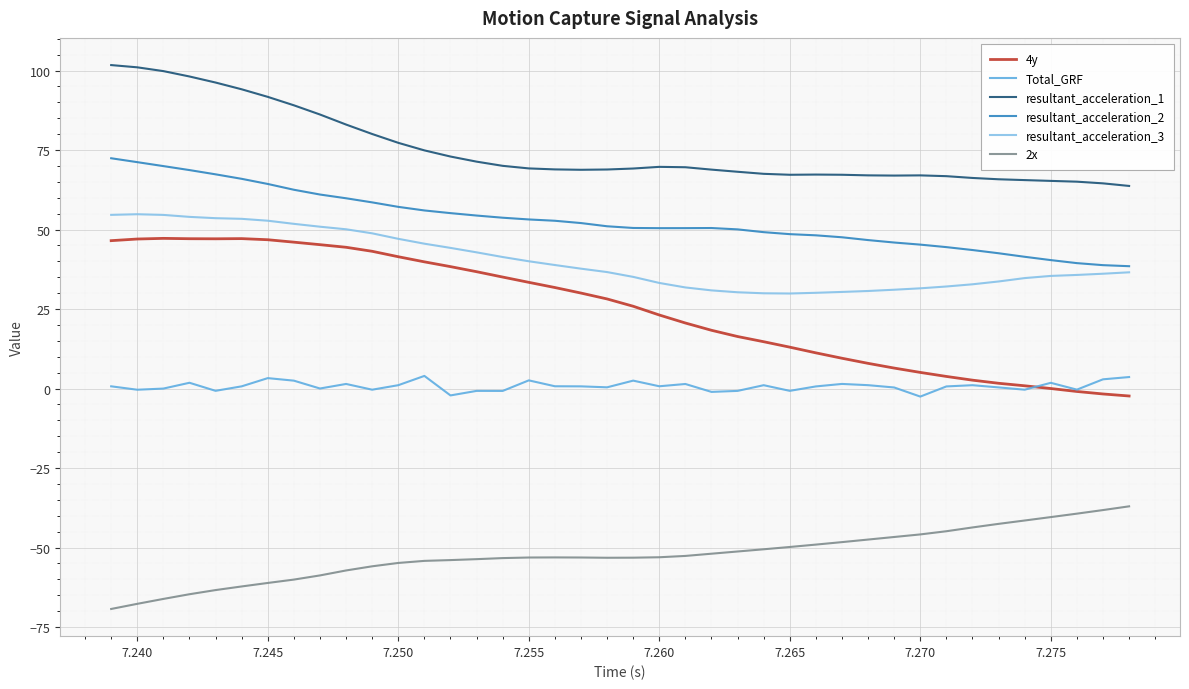

How many lines are shown in the chart?

6